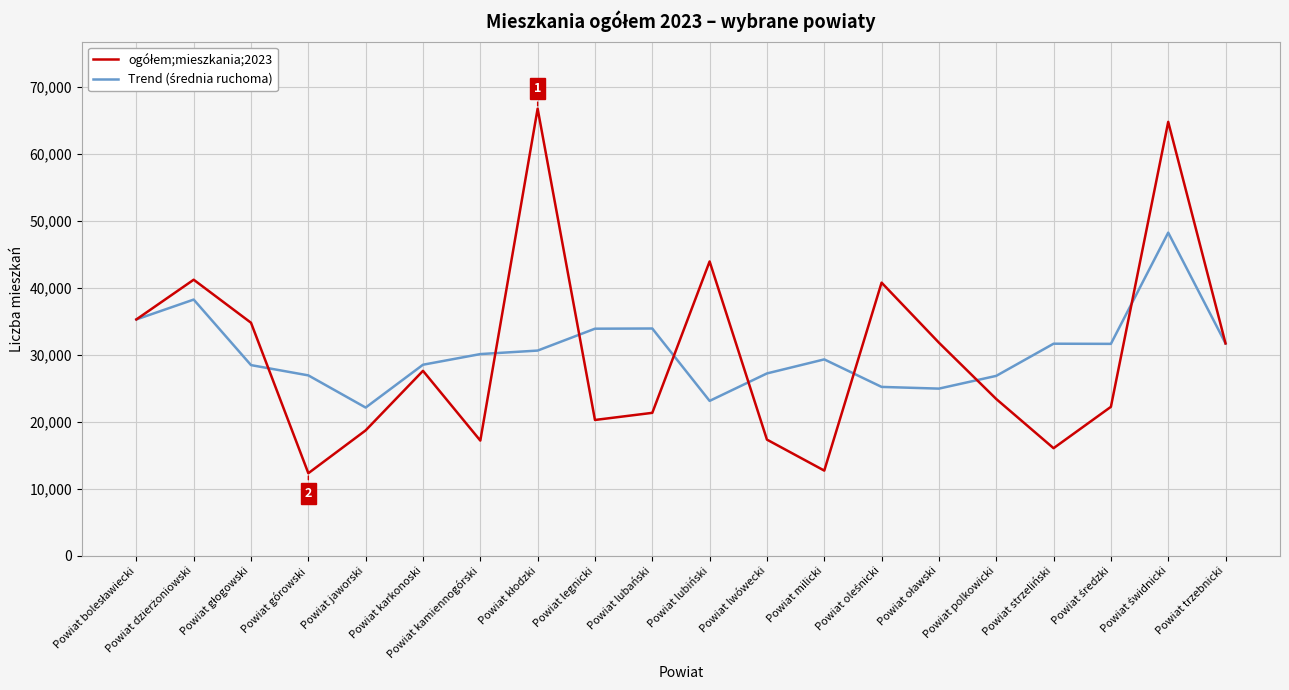

What is the total value across all series at Powiat trzebnicki?

63418.0